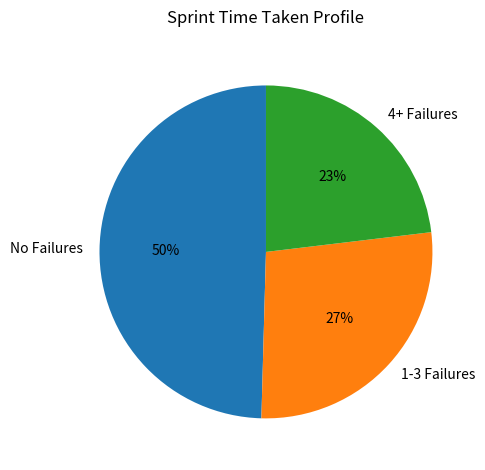

True or false: 1-3 Failures accounts for 27% of the total.

True